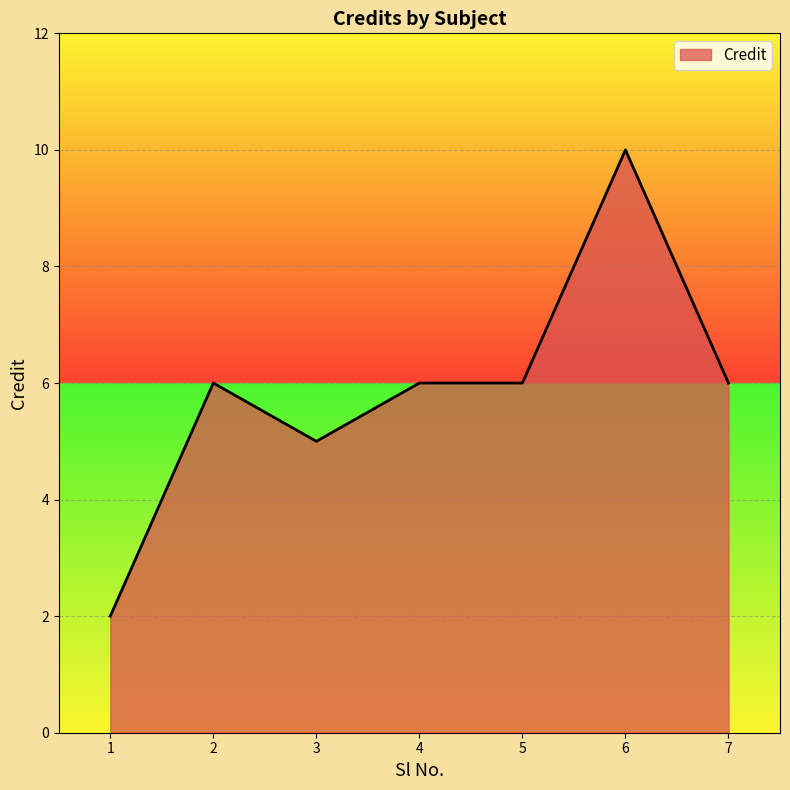

The value at 1 is 2. True or false?

True